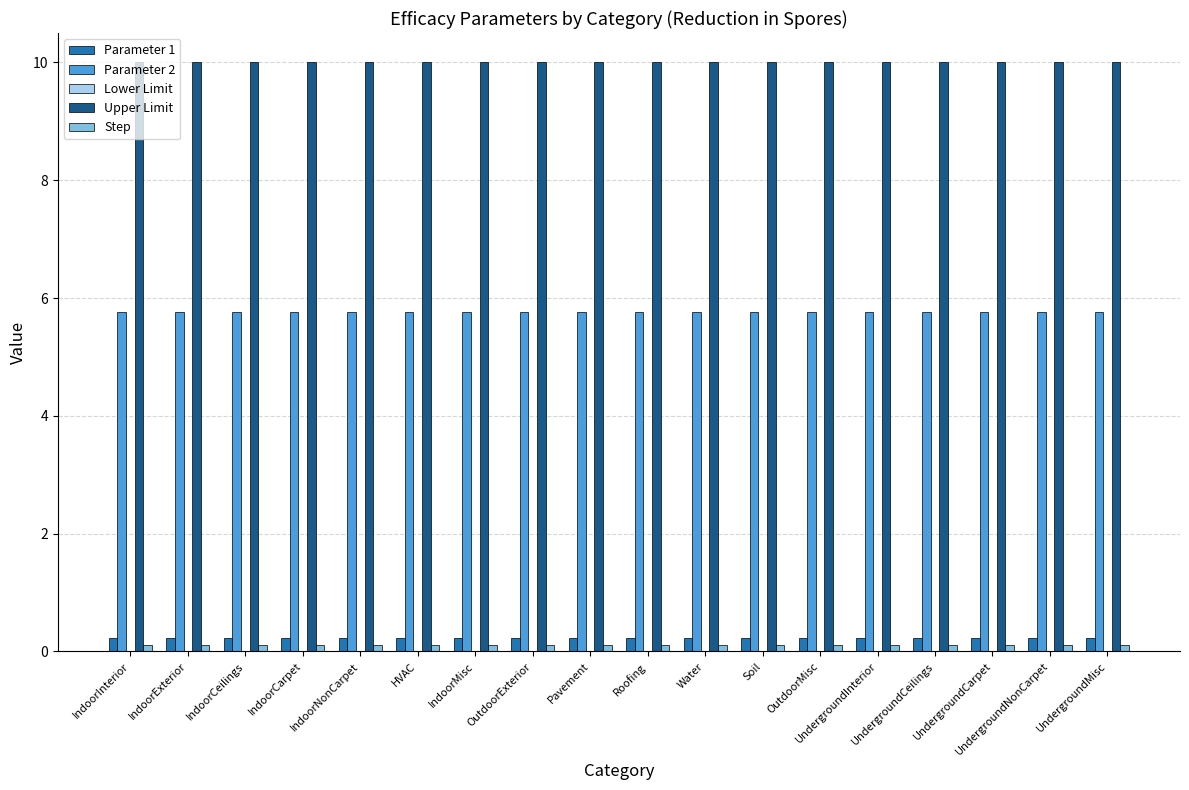

What is the label of the 4th bar from the left?

IndoorCarpet